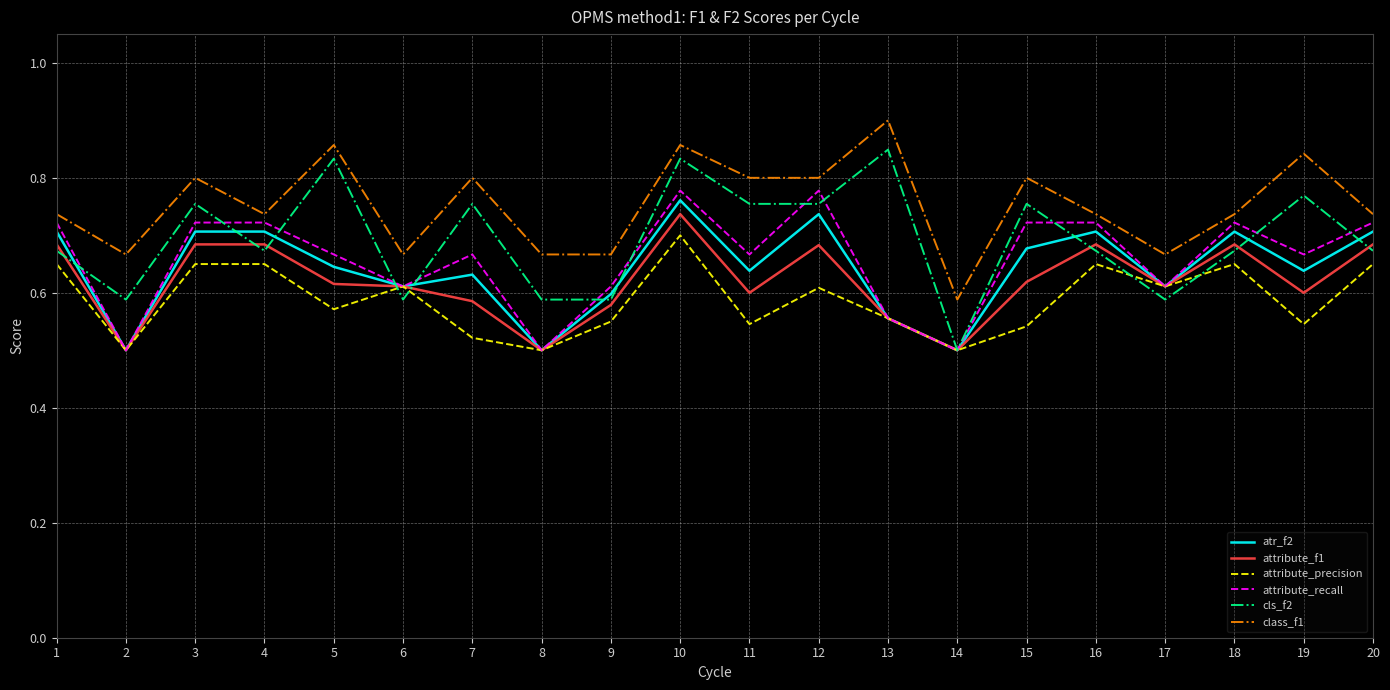

Is it true that atr_f2 equals 0.6 at 6?

True